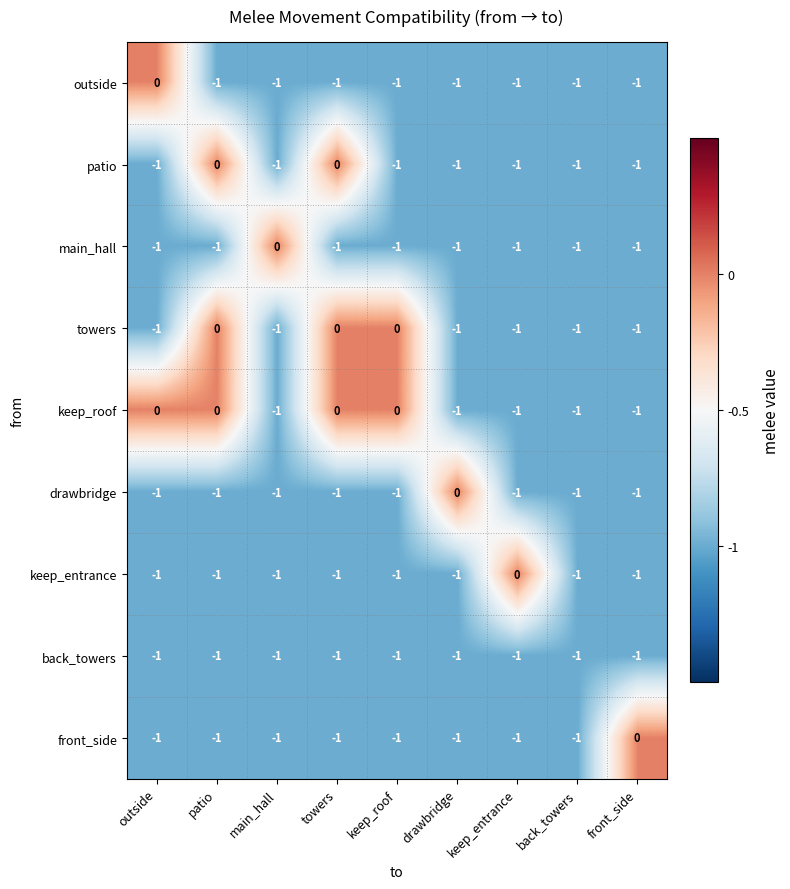

The keep_roof series shows 0 at towers. True or false?

True